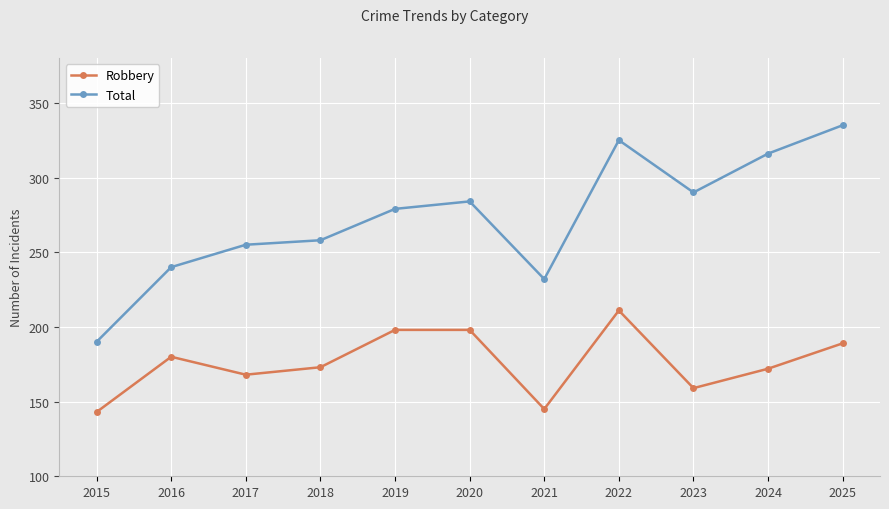

Is this an area chart (filled region under the line)?

No